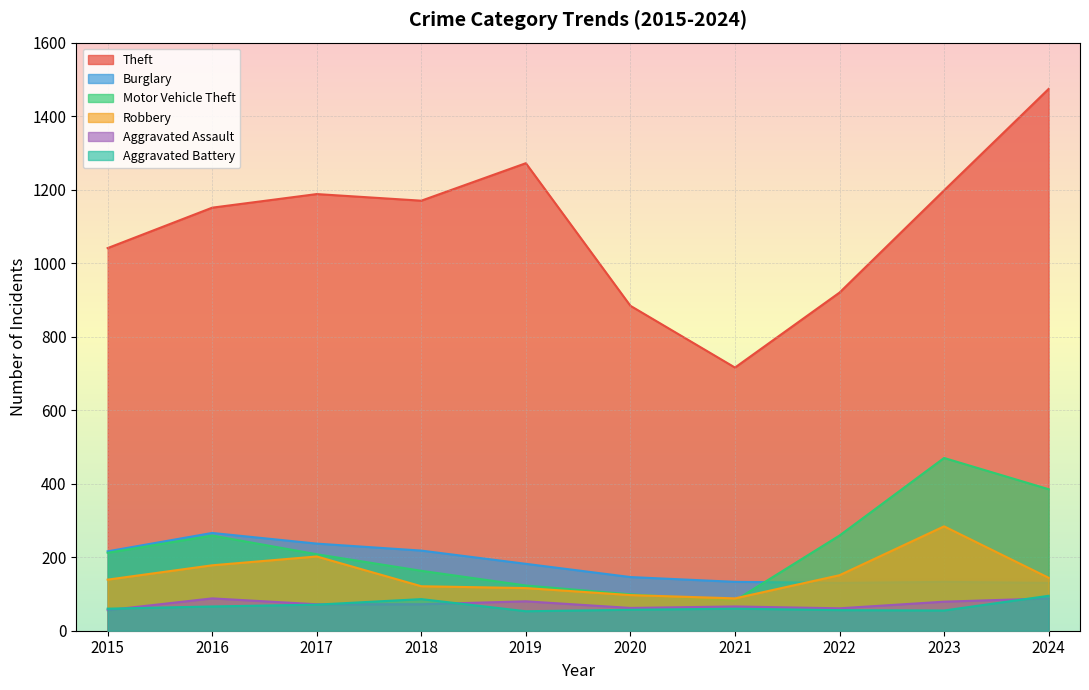

What is the difference between the Aggravated Battery values at 2022 and 2015?

4